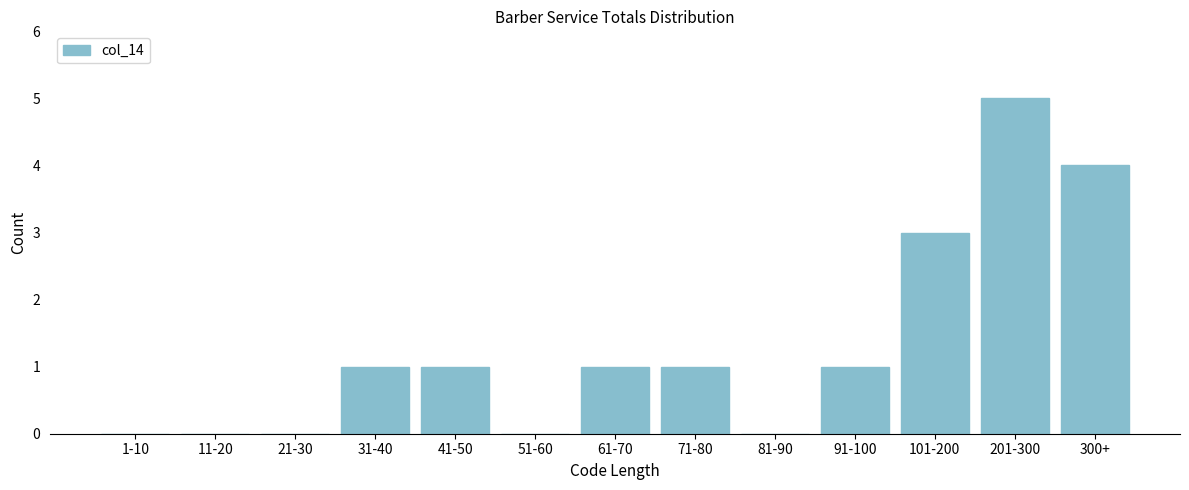

Reading left to right, transcribe all the data shown in this chart.

1-10=0	11-20=0	21-30=0	31-40=1	41-50=1	51-60=0	61-70=1	71-80=1	81-90=0	91-100=1	101-200=3	201-300=5	300+=4